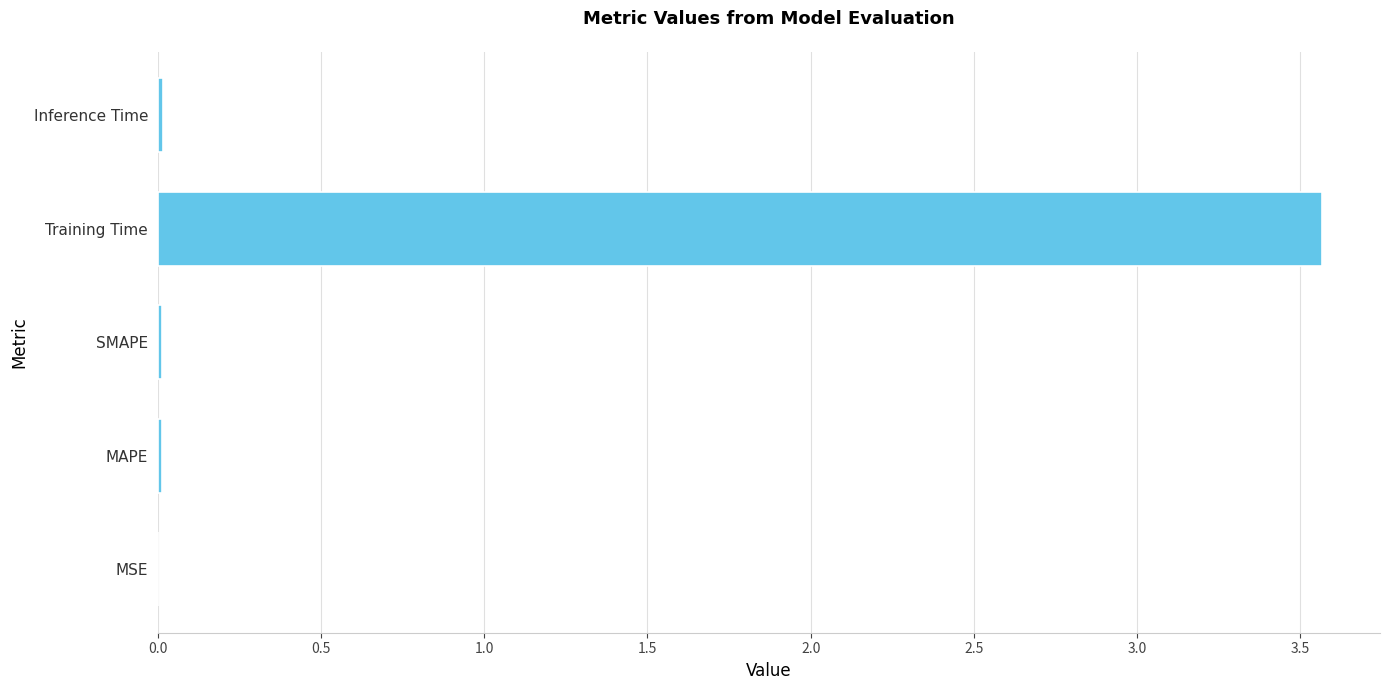

Is it true that the value at SMAPE is 0.0?

True